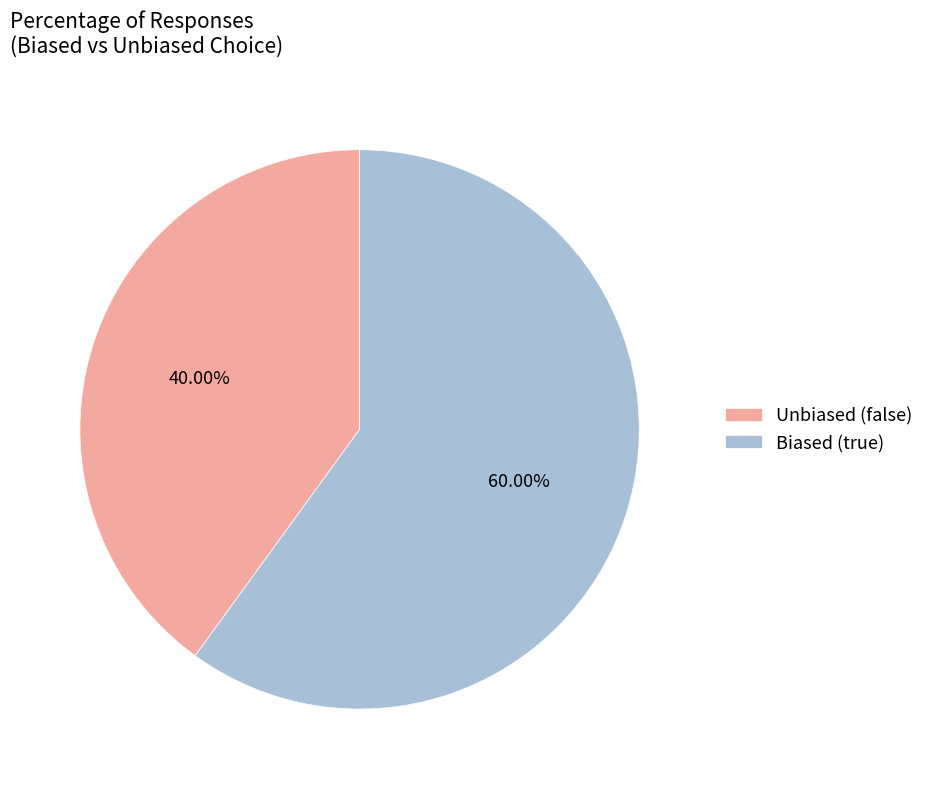

Which slice is the largest?

Biased (true)